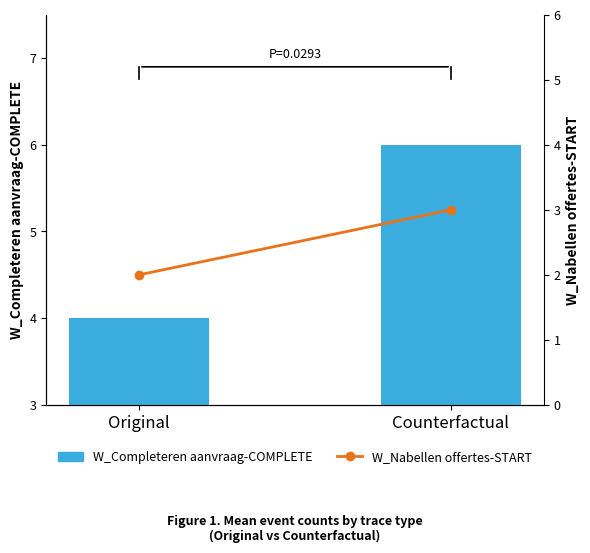

What are all the series names shown in the legend?

W_Completeren aanvraag-COMPLETE, W_Nabellen offertes-START